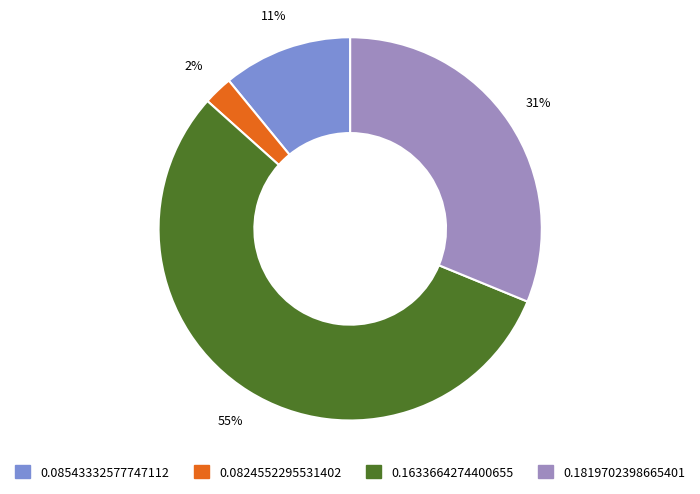

To the nearest percent, what portion does 0.1819702398665401 represent?

31%